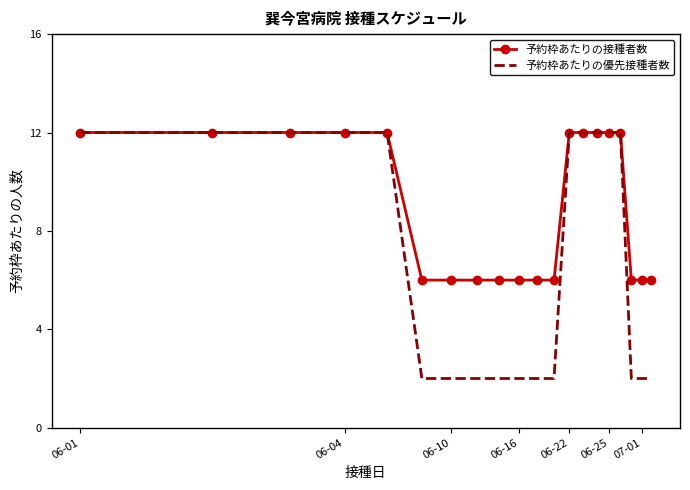

Which series has the widest spread of values?

予約枠あたりの優先接種者数